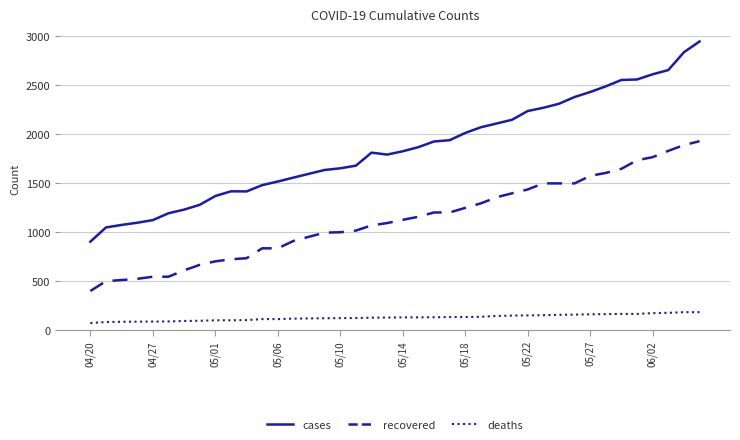

List the series in order of their overall mean, highest first.

cases, recovered, deaths